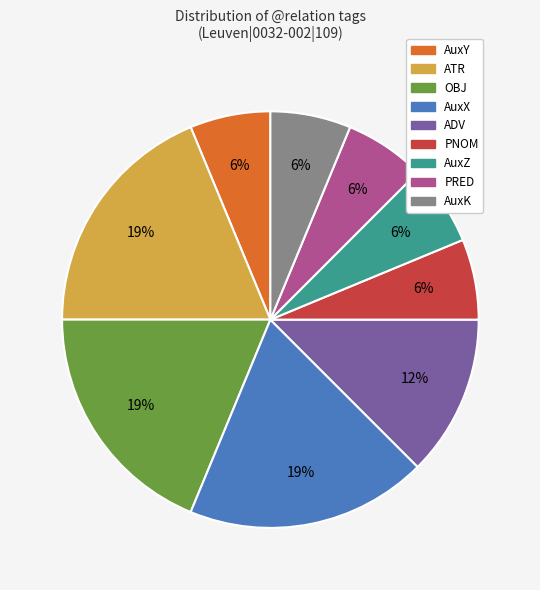

Is there a majority slice in this chart?

No